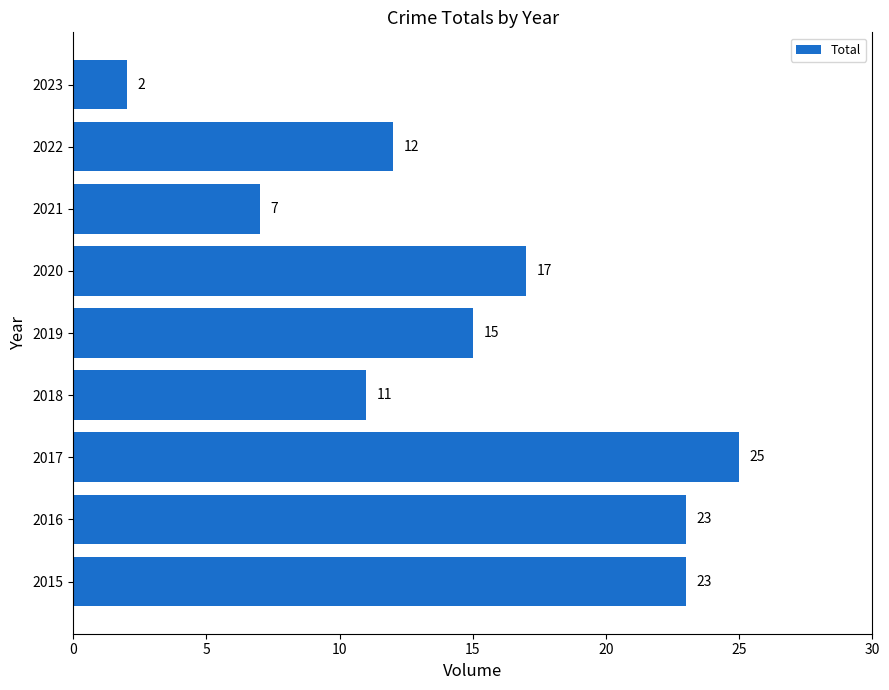

True or false: the data shows 7 at 2021.

True